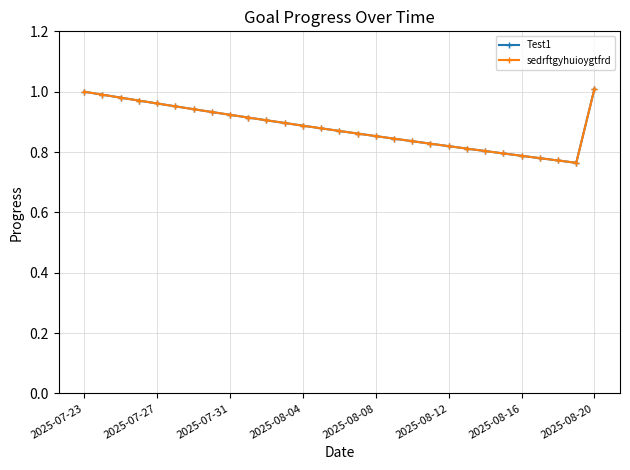

Which series has the largest total across all categories?

Test1